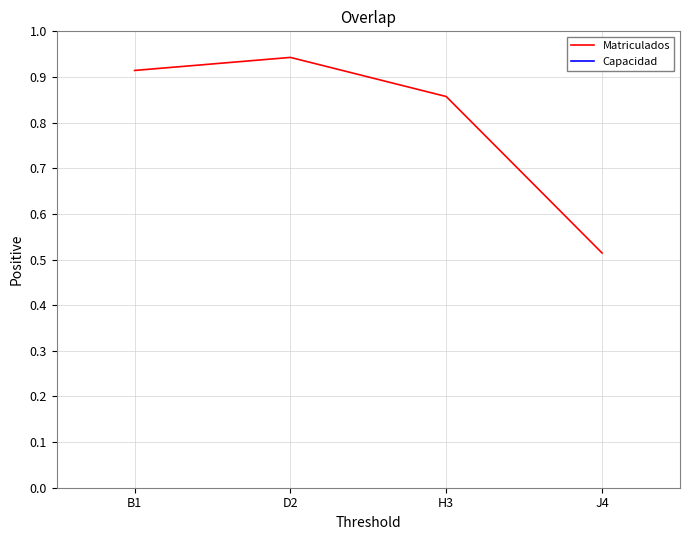

At which category is the sum across all series the highest?

D2